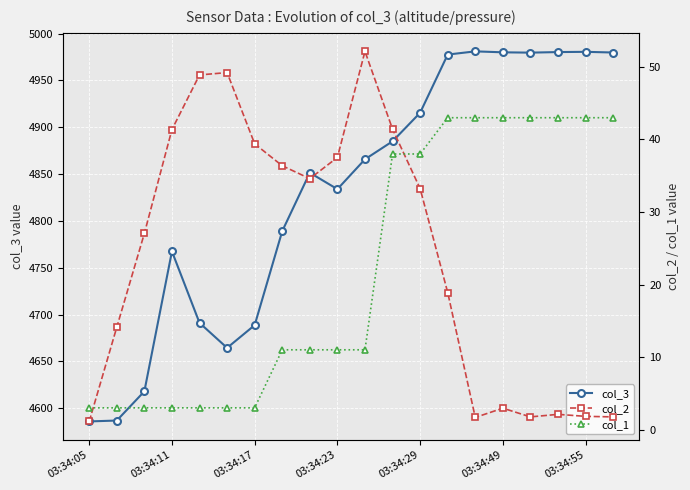

What is the highest value of the col_3 series?

4981.0